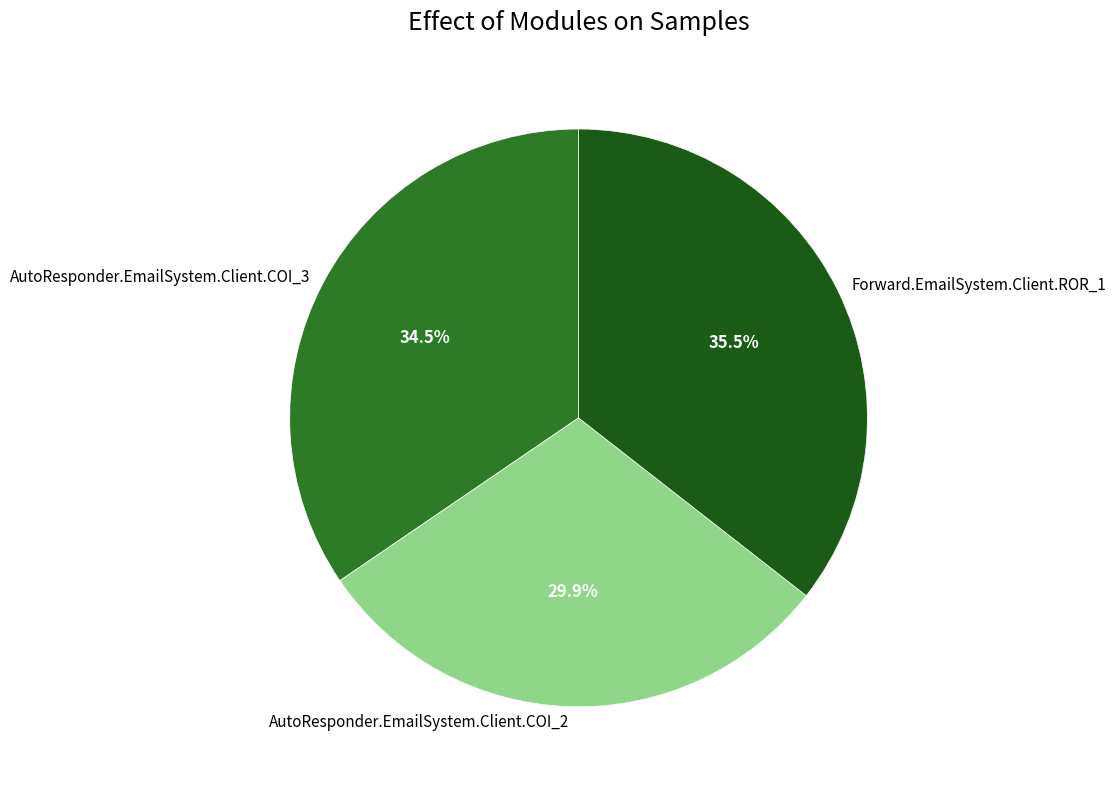

What is the largest slice in the pie chart?

Forward.EmailSystem.Client.ROR_1